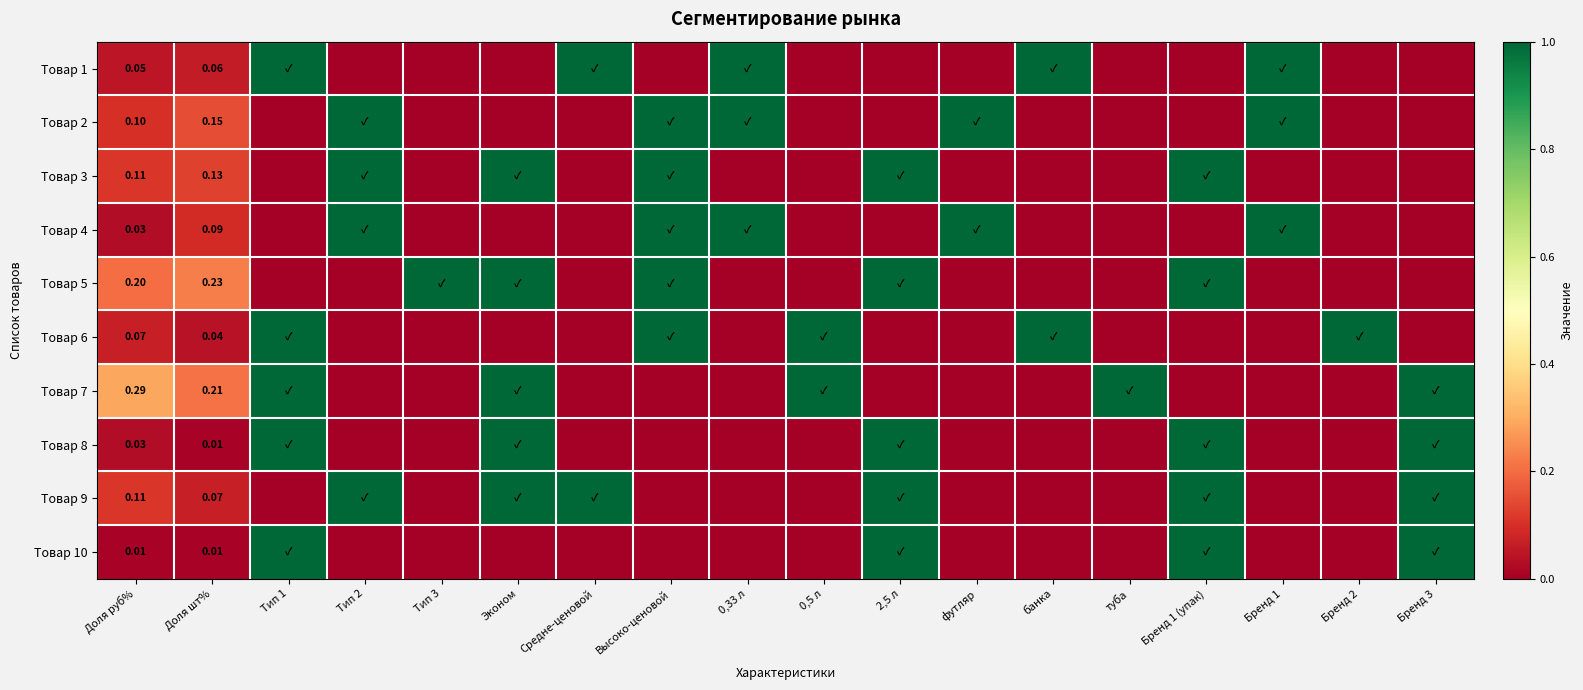

How many categories are shown in the chart?

18